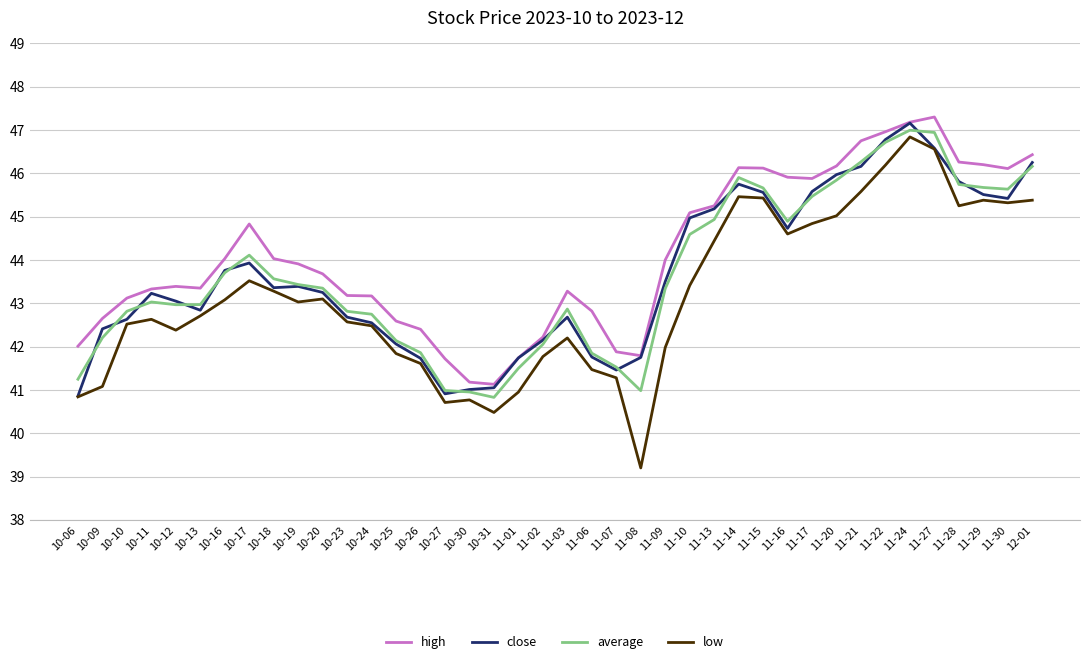

Count the number of data series in this chart.

4